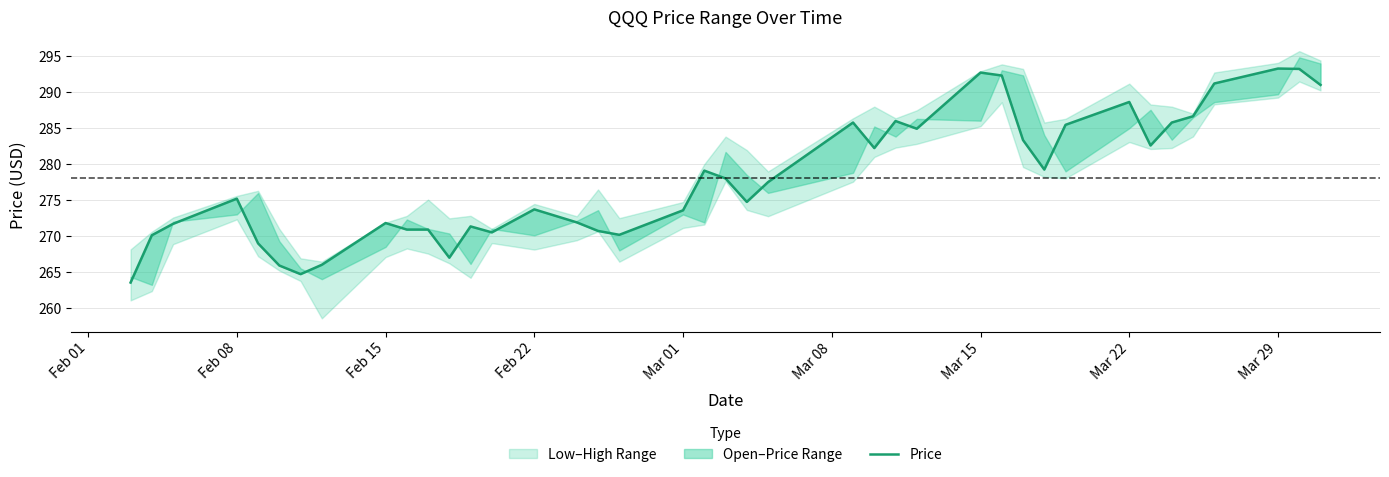

How many data points does each series have?

40